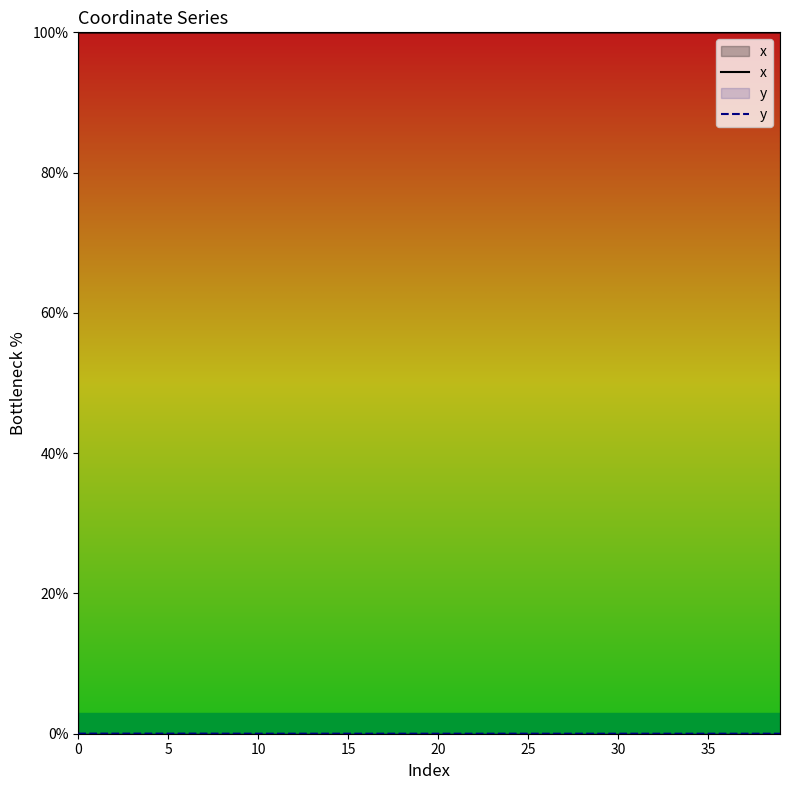

True or false: x and y intersect in this chart.

False